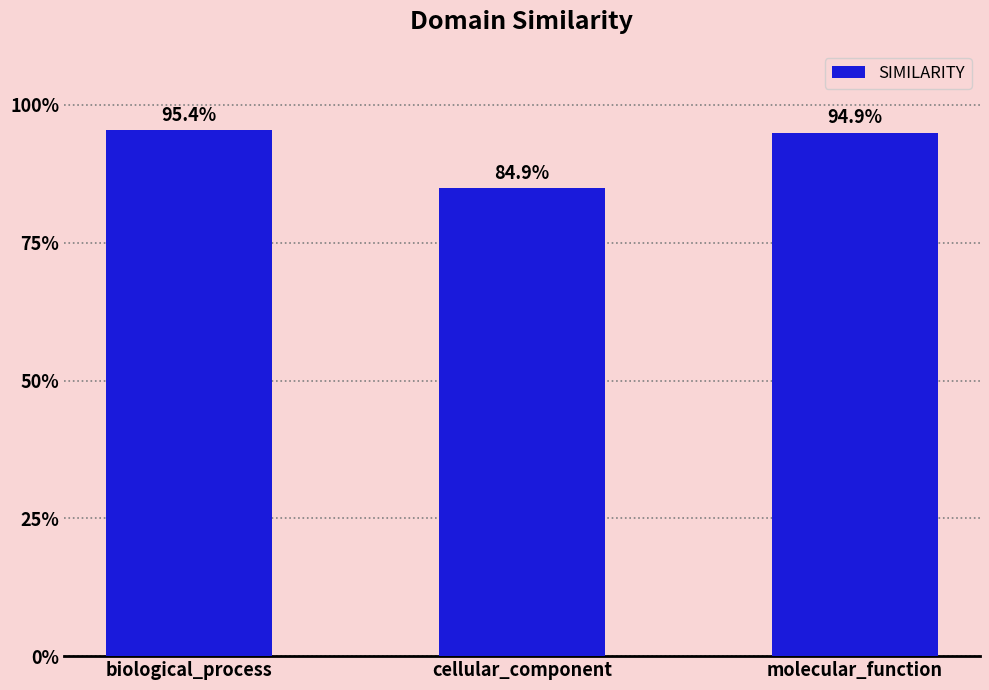

What is the value of the 2nd bar from the left?

0.8